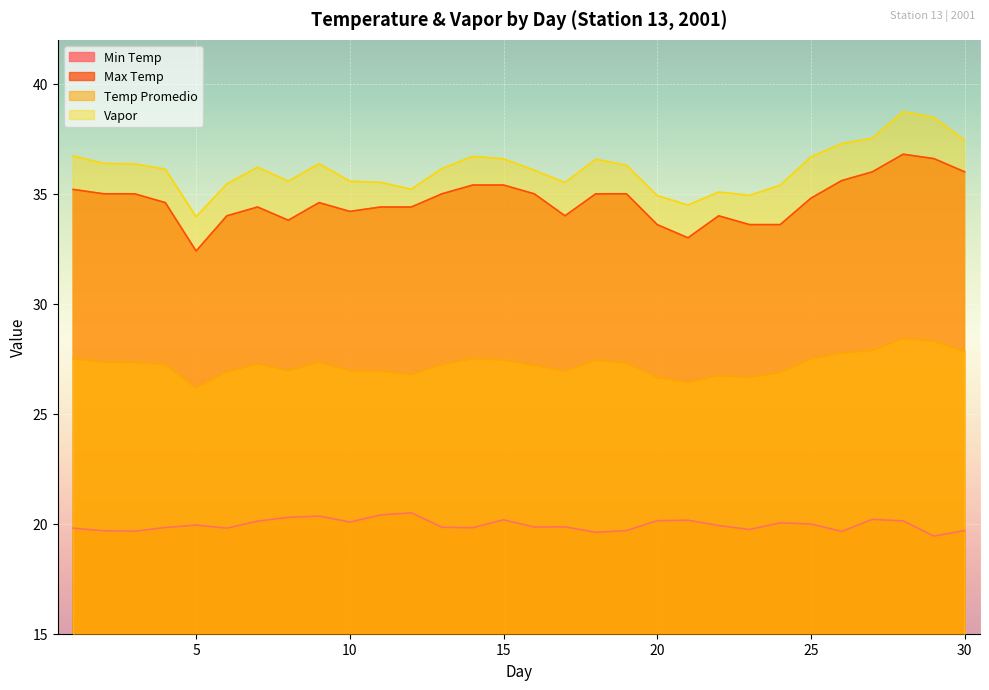

What is the difference between the second highest and minimum values in the Max Temp series?

4.2